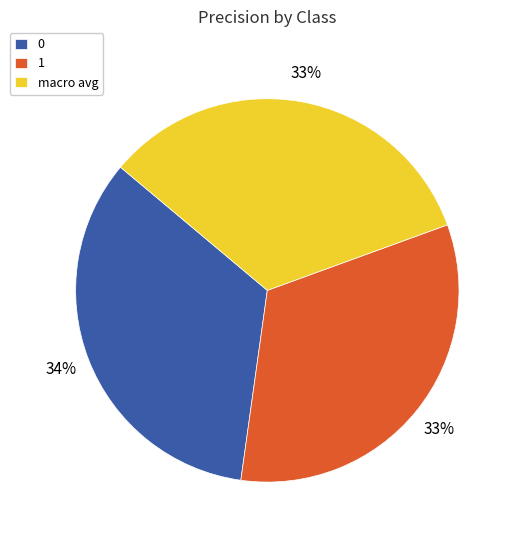

To the nearest percent, what is the average slice percentage?

33%